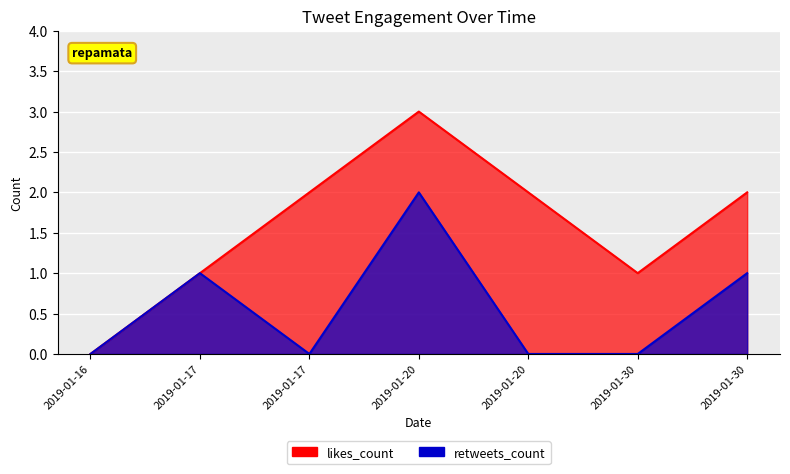

What is the difference between the maximum and second lowest values in the likes_count series?

2